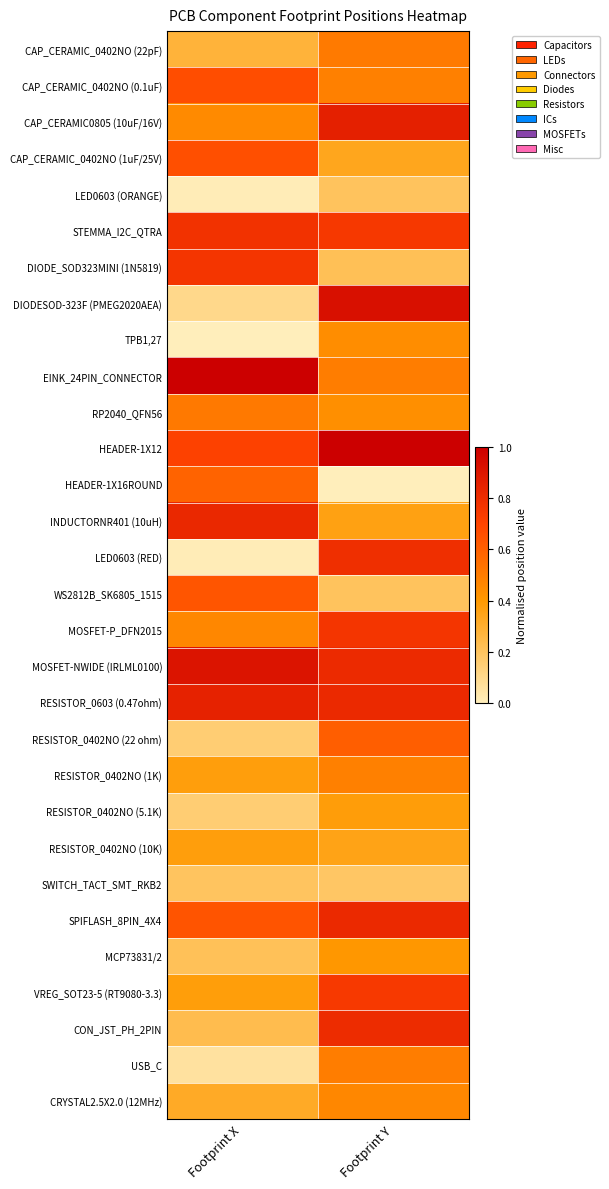

At which category is the sum across all series the highest?

Footprint Y